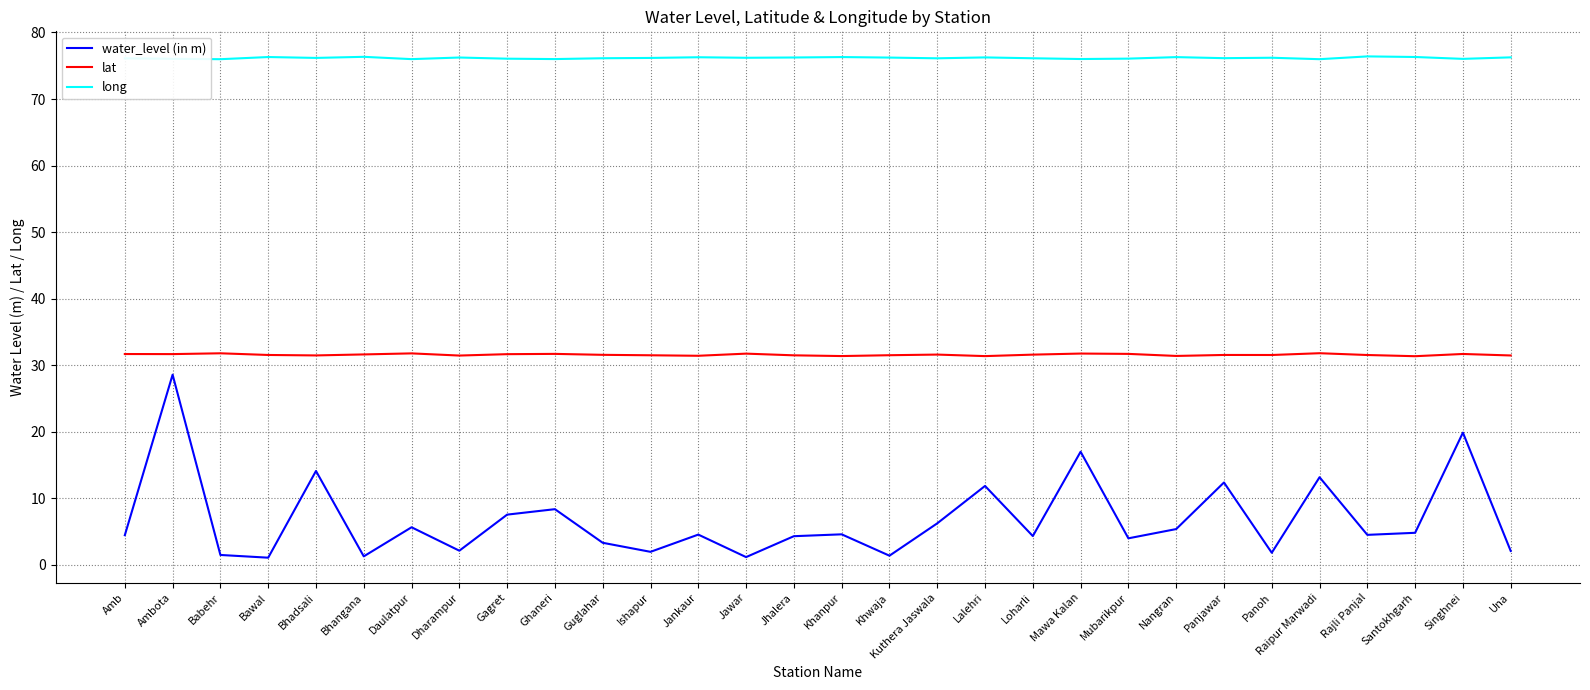

What is the difference between the highest and lowest values at Una?

74.2